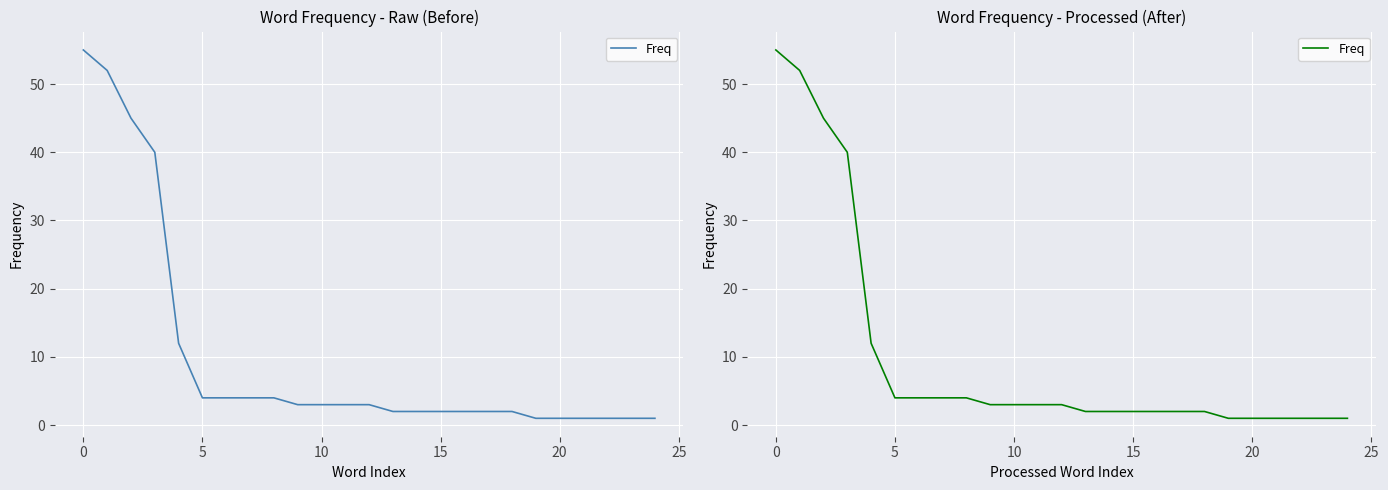

The chart shows a value of 2 at 15. True or false?

True